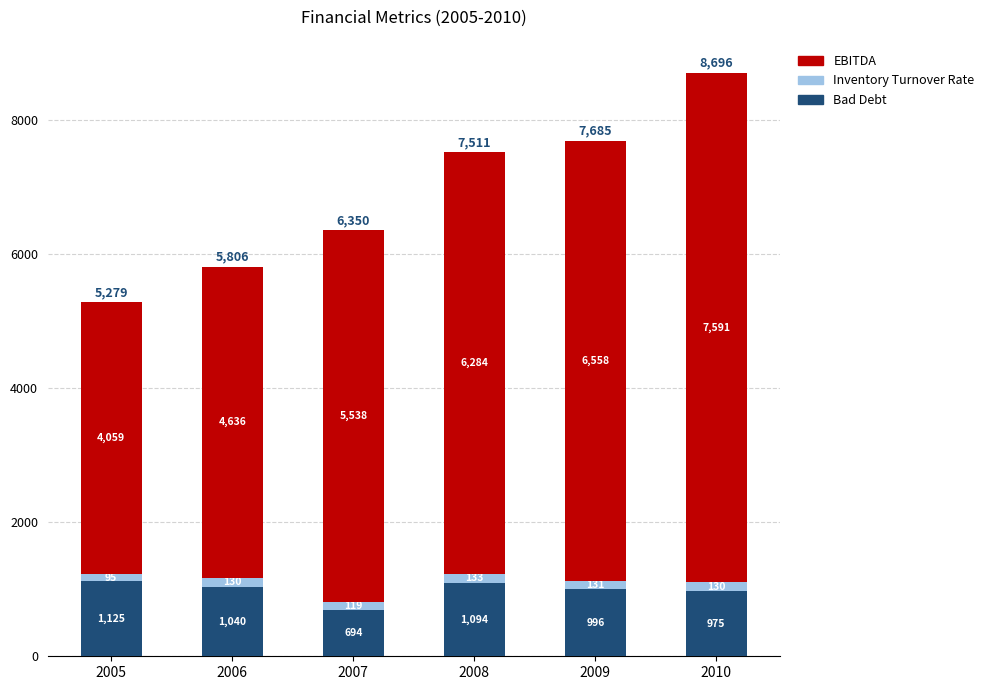

Which category has the lowest value in the Bad Debt series?

2007